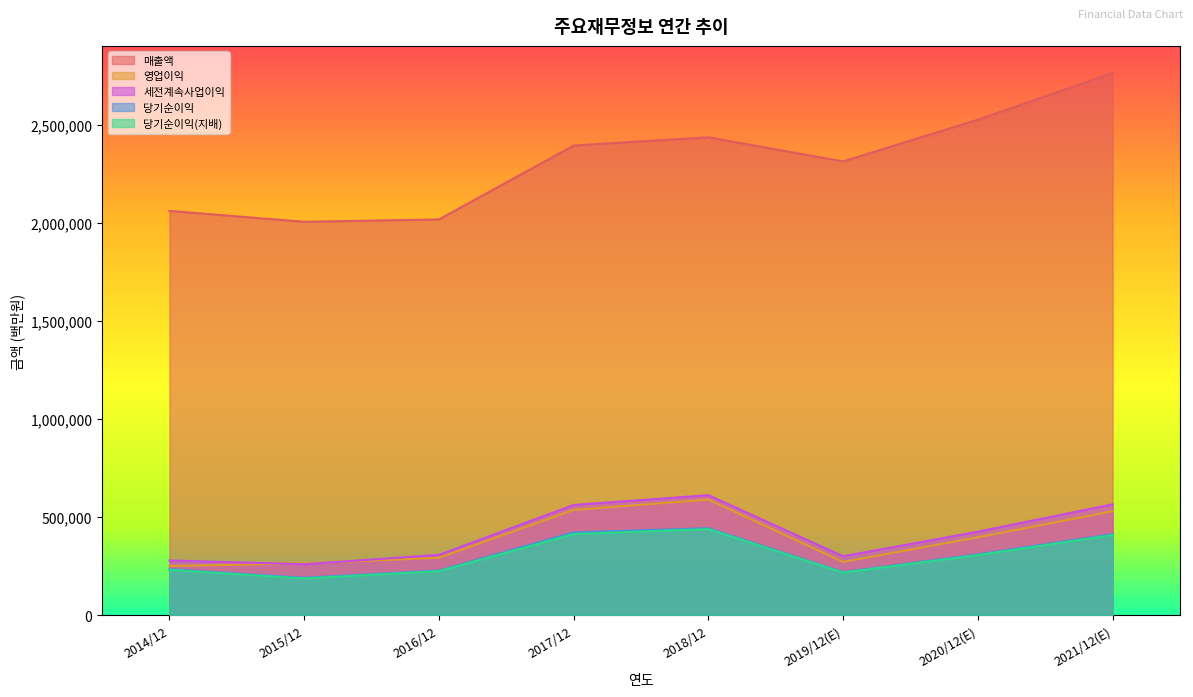

What are all the series names shown in the legend?

매출액, 영업이익, 세전계속사업이익, 당기순이익, 당기순이익(지배)